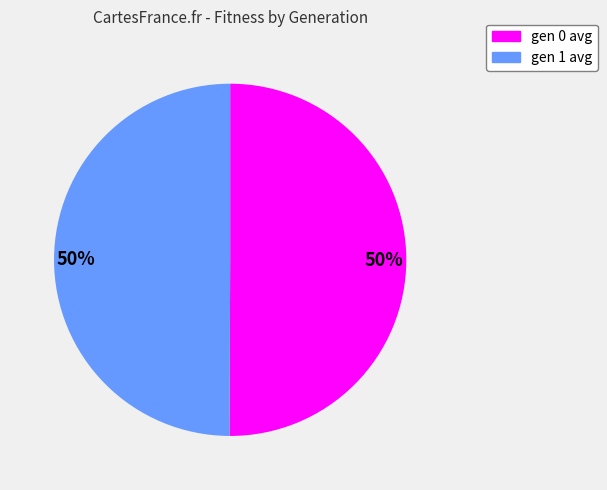

To the nearest percent, what percentage of the pie is gen 1 avg?

50%